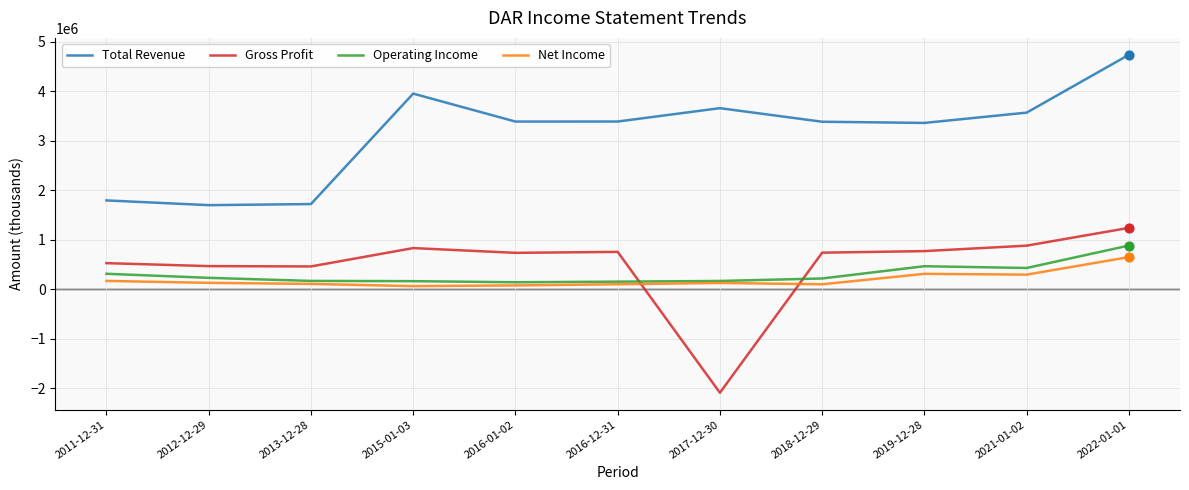

Which series changed the most between 2013-12-28 and 2022-01-01?

Total Revenue